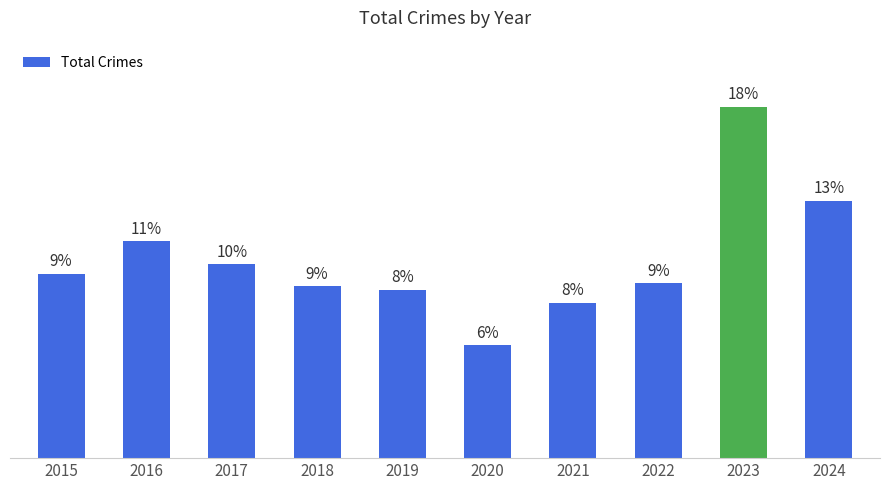

Approximately how many times larger is the value at 2017 compared to 2023?

0.6